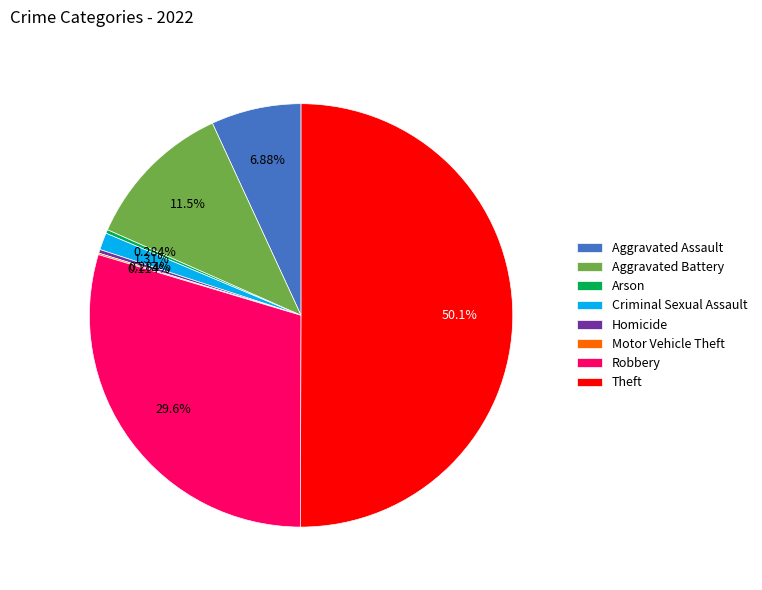

To the nearest percent, what is the combined percentage of Aggravated Battery and Theft?

62%